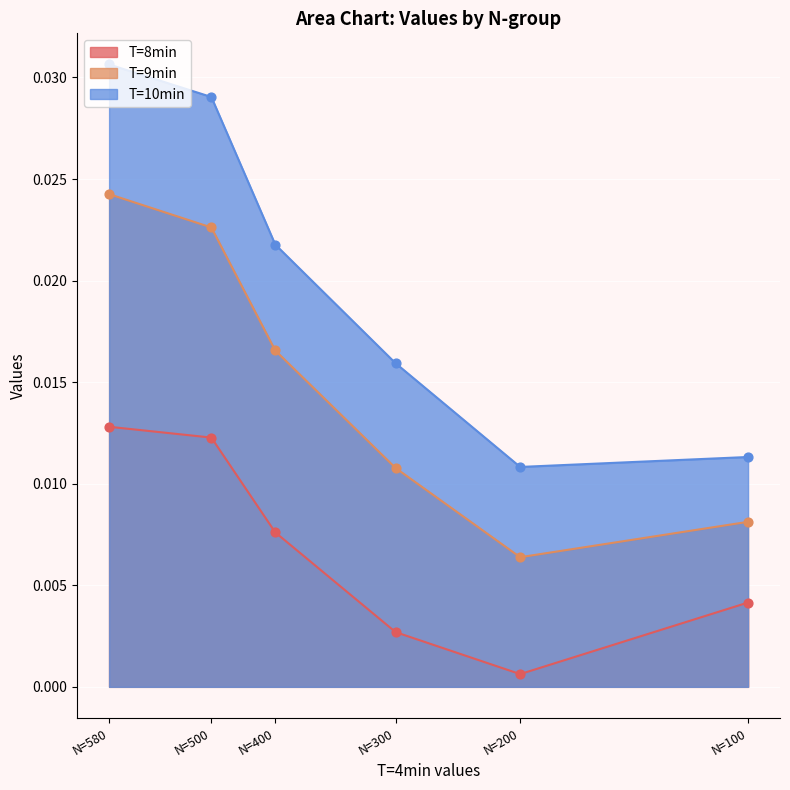

At which category is the sum across all series the highest?

N=580